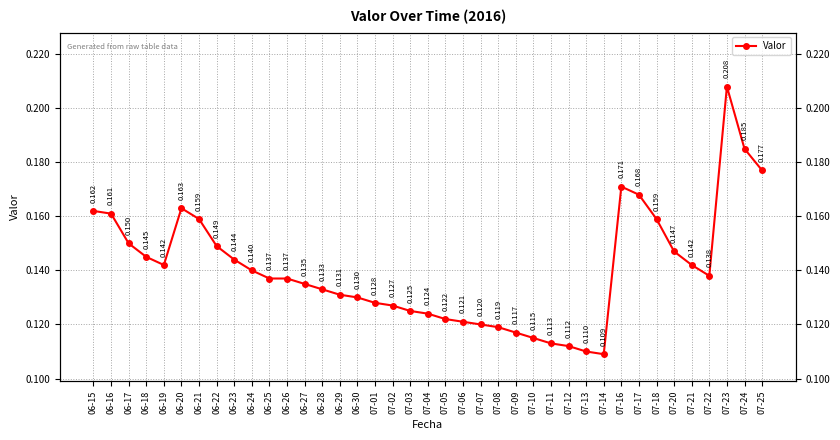

What is the difference between the maximum and minimum values?

0.1